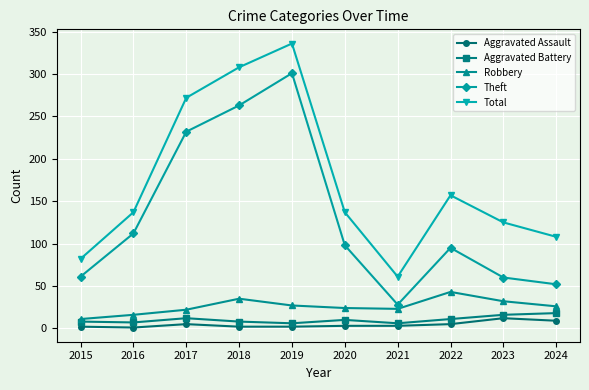

Which series has the largest total across all categories?

Total